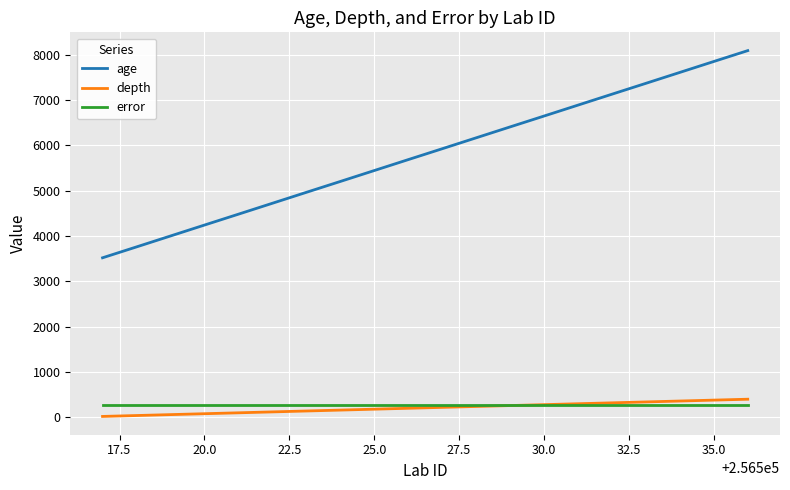

True or false: error and age cross at least once.

False